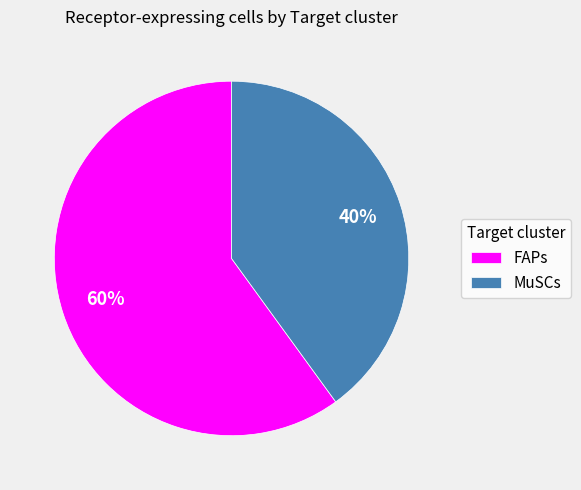

Combined, do FAPs and MuSCs account for over 50%?

Yes